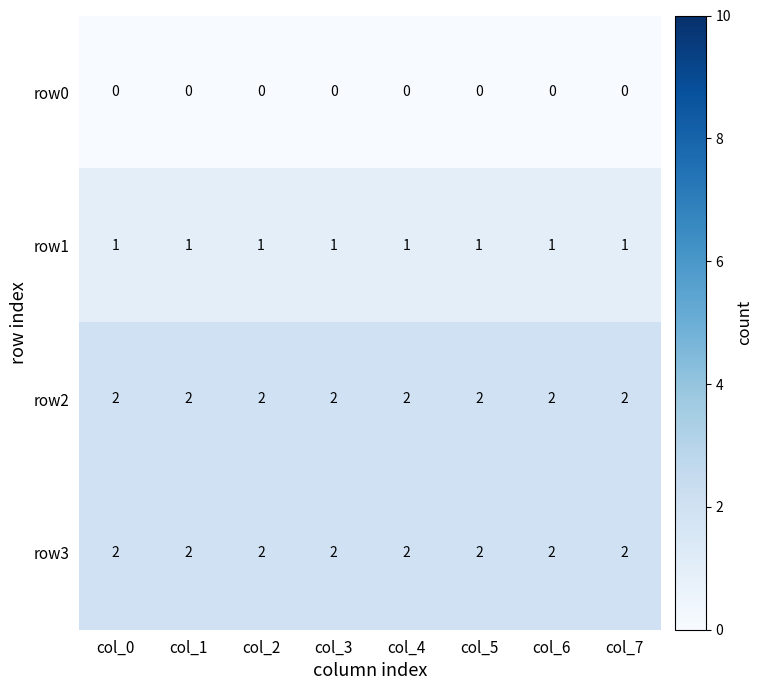

Is it true that row3 equals 2 at col_5?

True